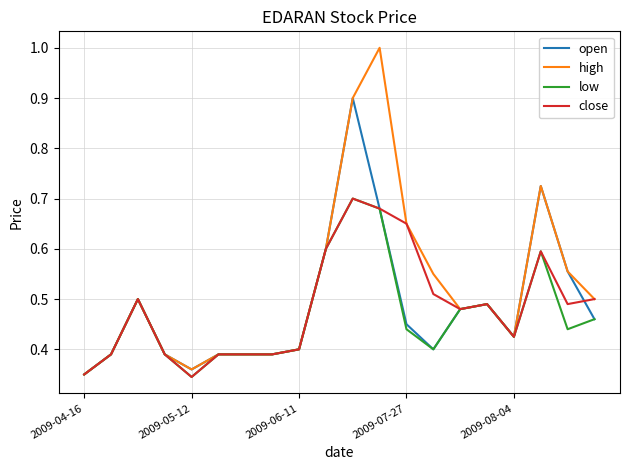

What is the highest value of the open series?

0.9